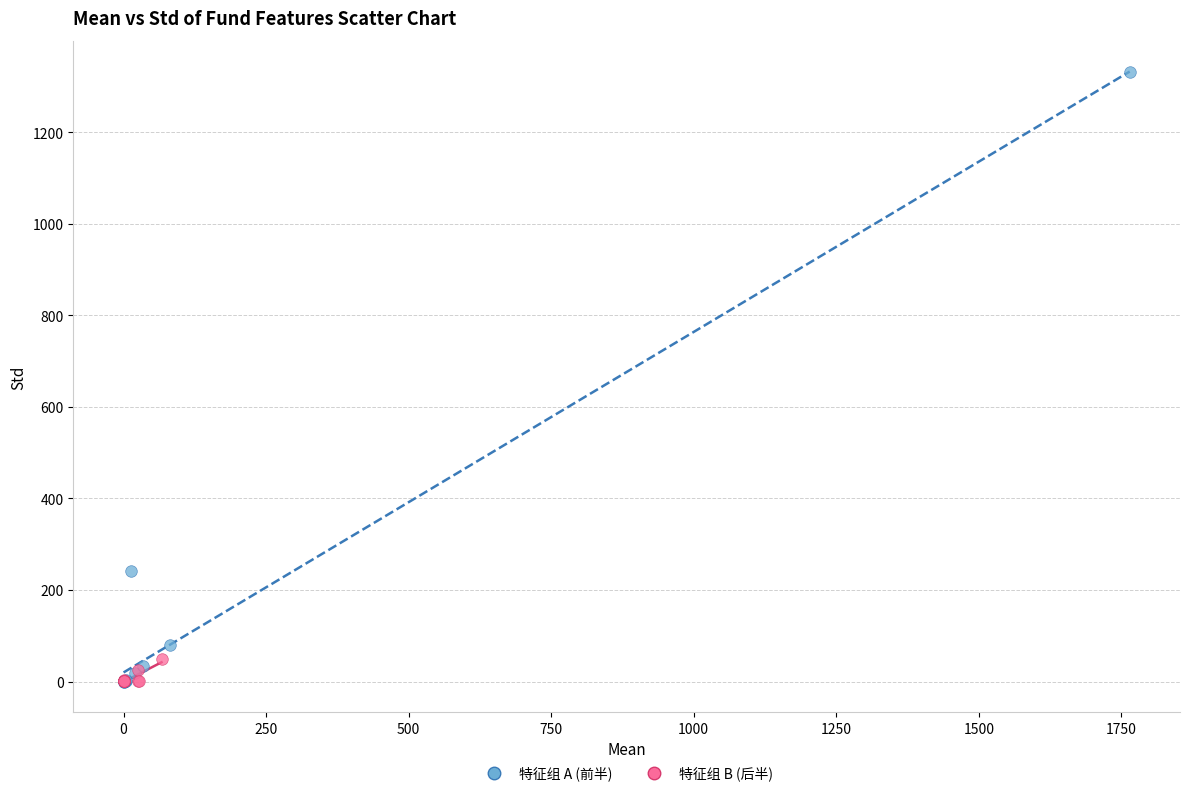

Which series has the largest Y range (max minus min)?

特征组 A (前半)